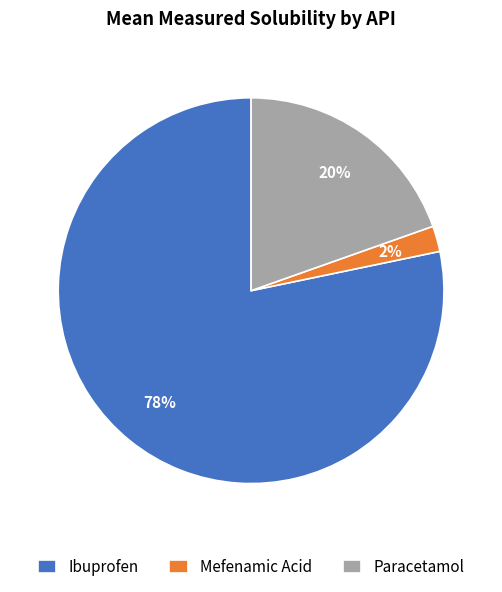

Do Mefenamic Acid and Ibuprofen together represent more than half of the pie?

Yes